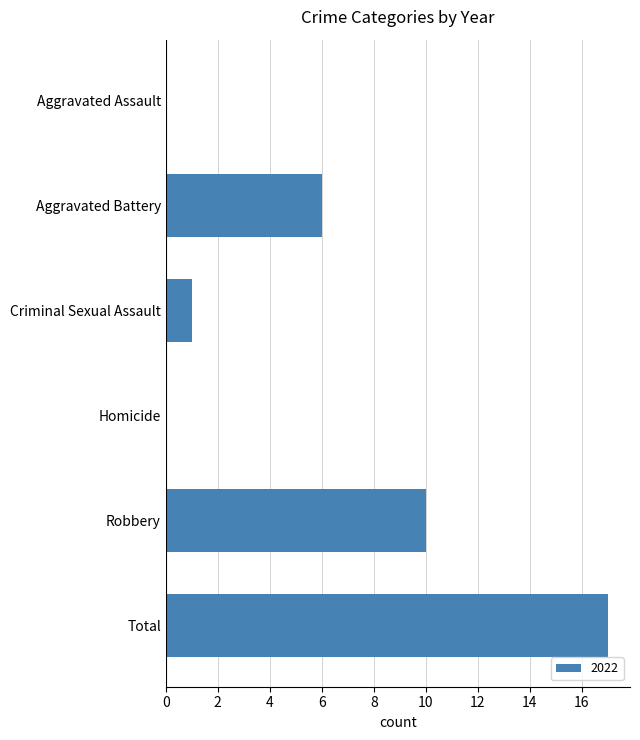

Read the value at Robbery, to the nearest 5.

10